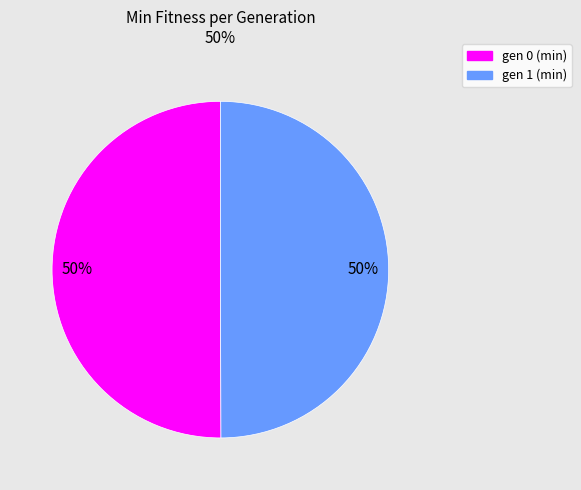

Is the sum of gen 1 (min) and gen 0 (min) greater than half?

Yes